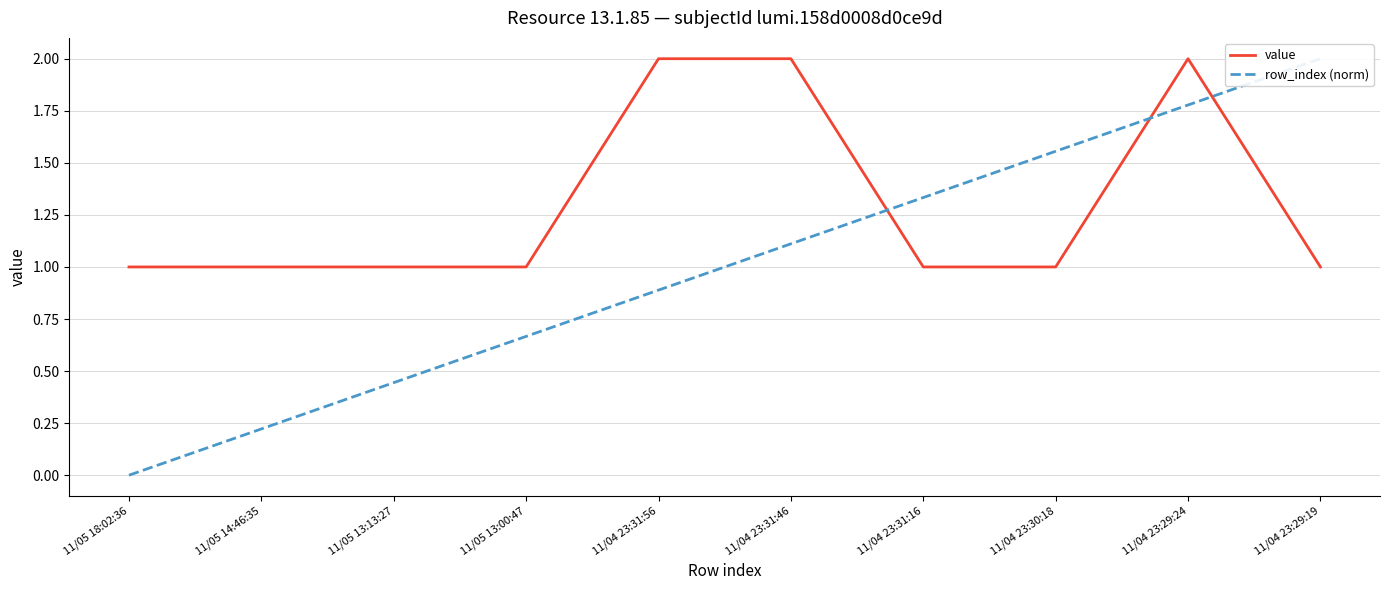

Rank the series by their maximum value, from lowest to highest.

value, row_index (norm)